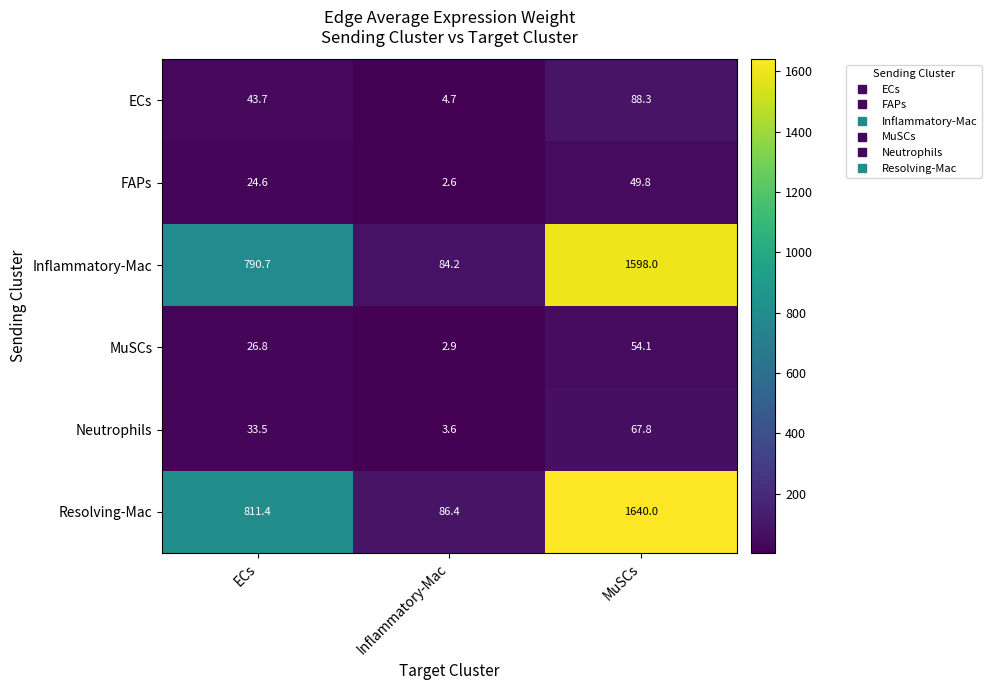

Rank the series at MuSCs from lowest to highest value.

FAPs, MuSCs, Neutrophils, ECs, Inflammatory-Mac, Resolving-Mac